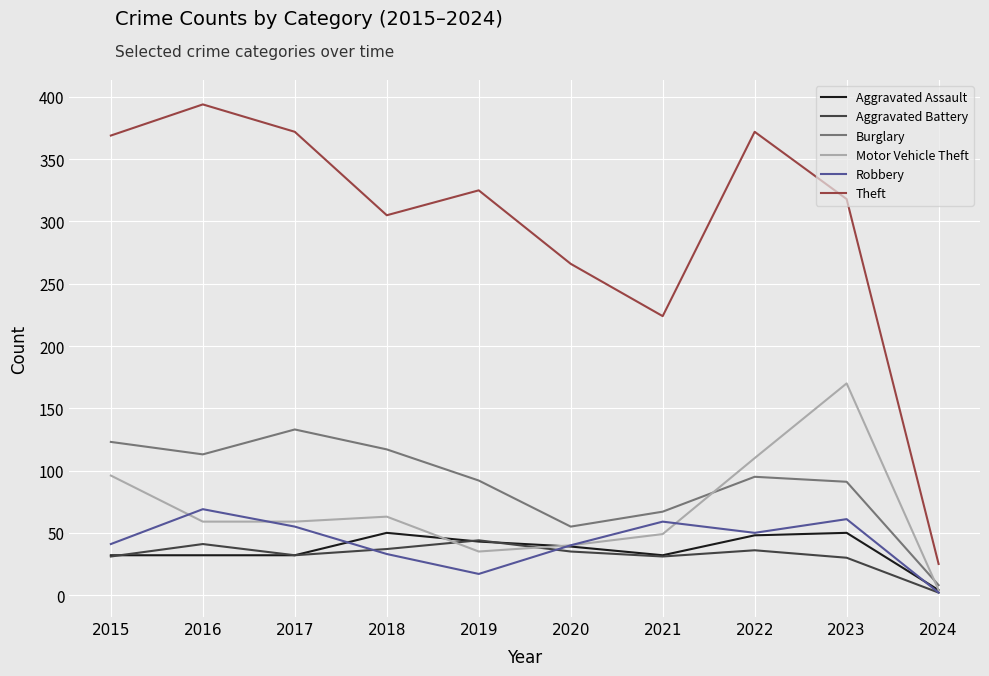

At which label does Burglary reach its peak?

2017